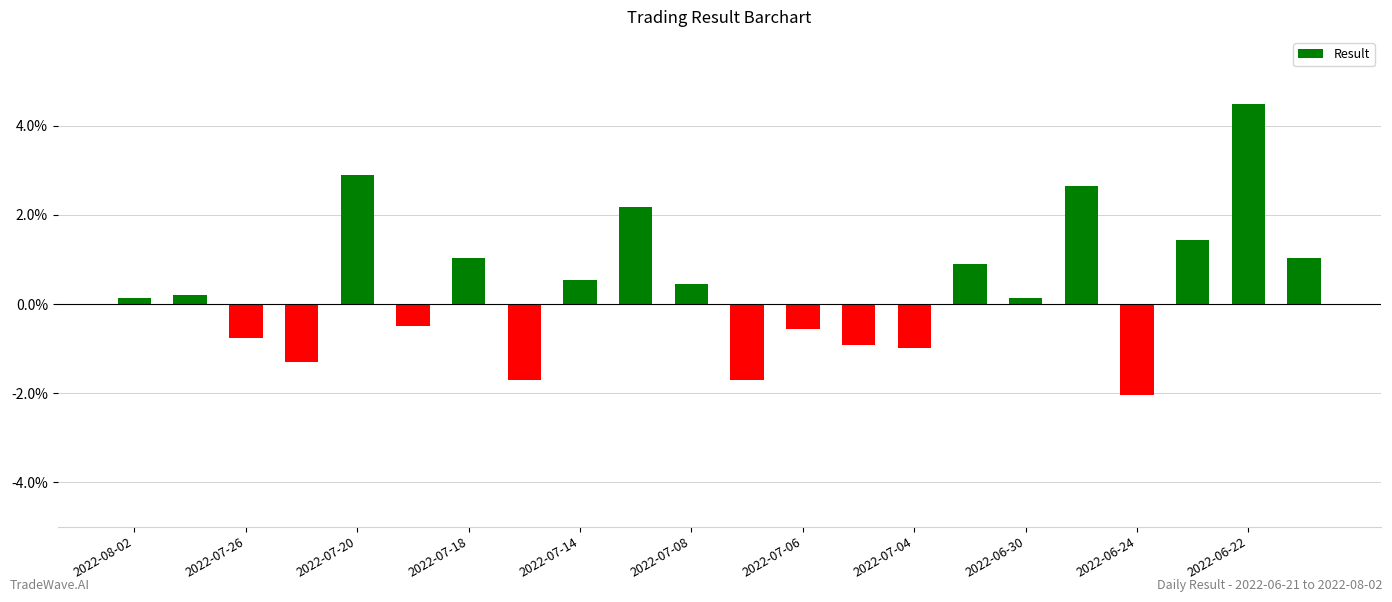

What is the value of the 16th bar from the left?

0.9